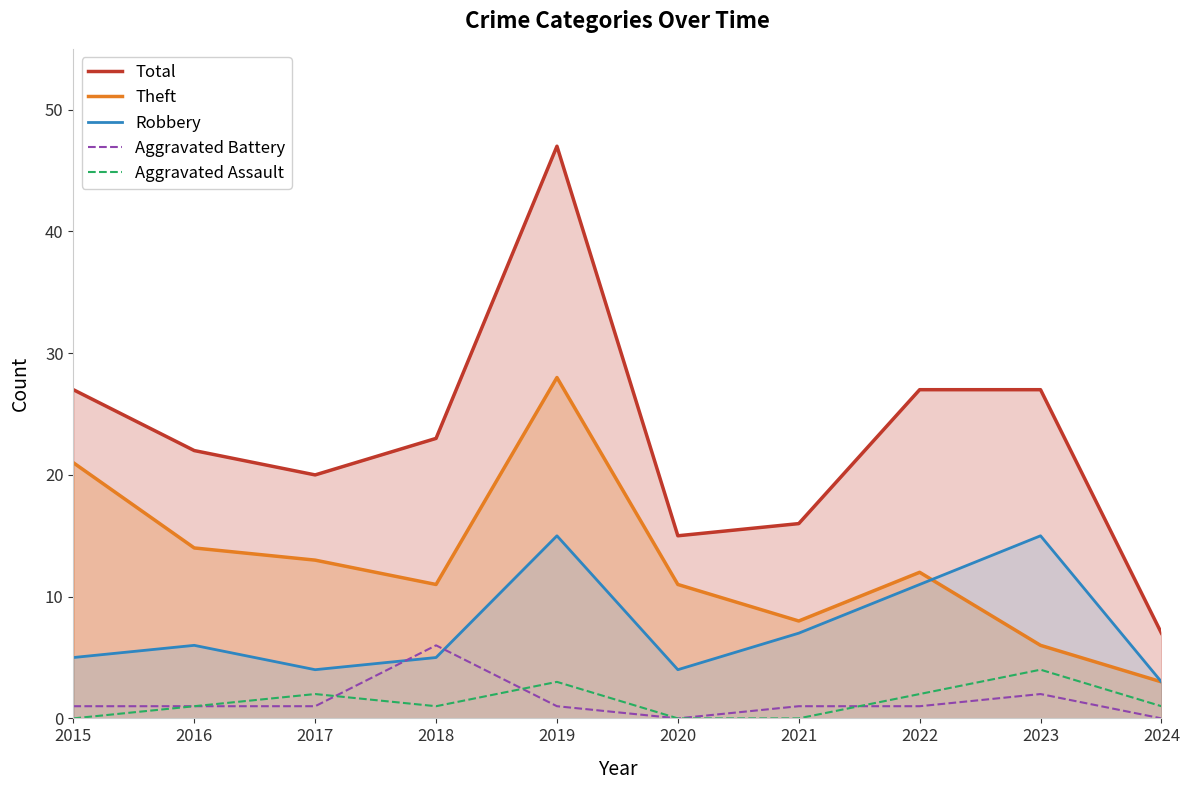

Between 2019 and 2024, which series saw the biggest shift?

Total